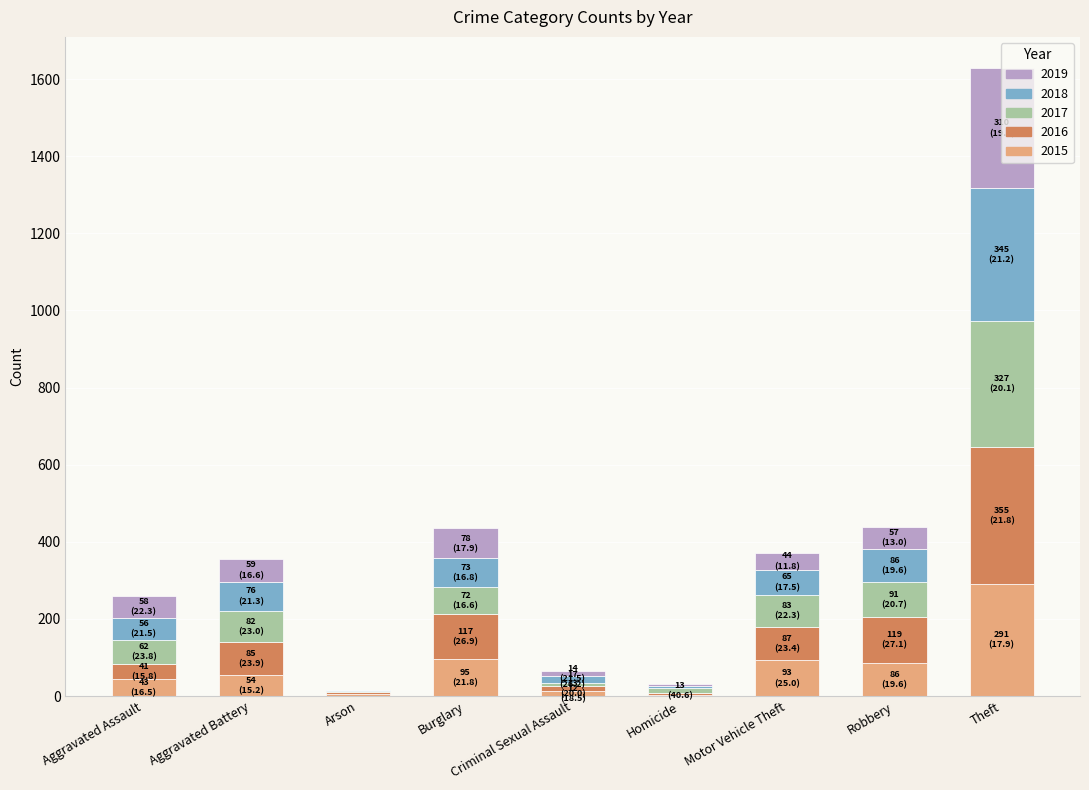

What is the maximum value for 2015?

291